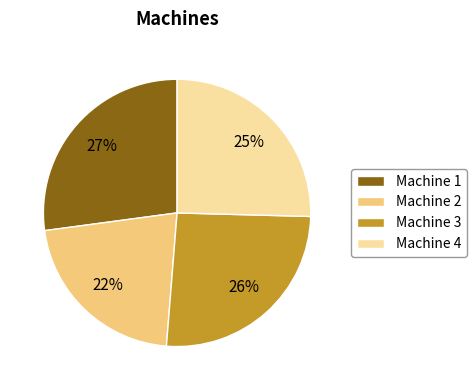

What is the ratio of the value at Machine 4 to the value at Machine 1?

0.9